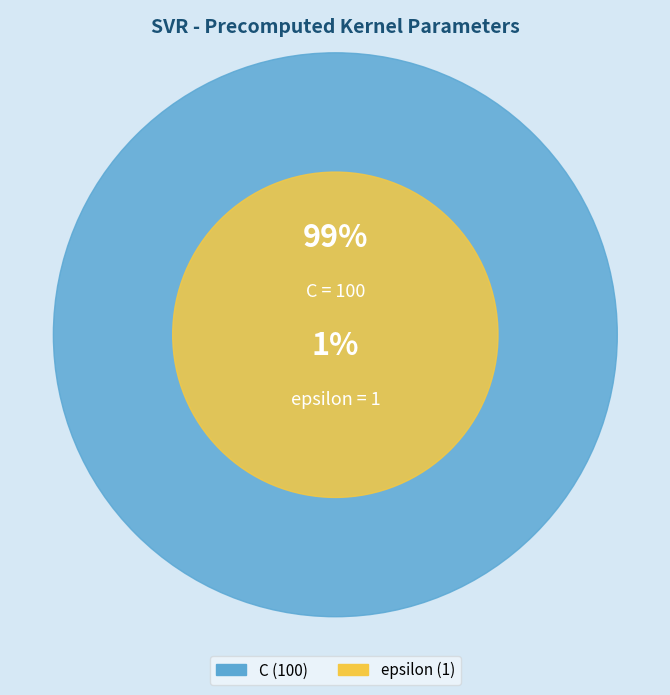

How many segments does this pie chart have?

2